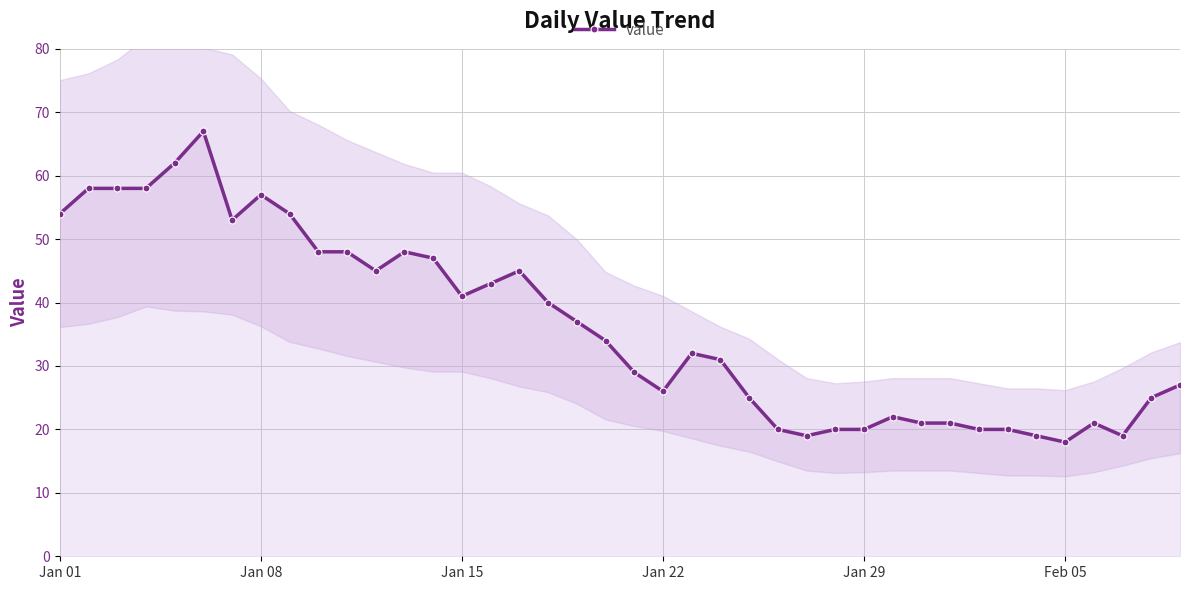

What is the value of the 40th point from the left?

27